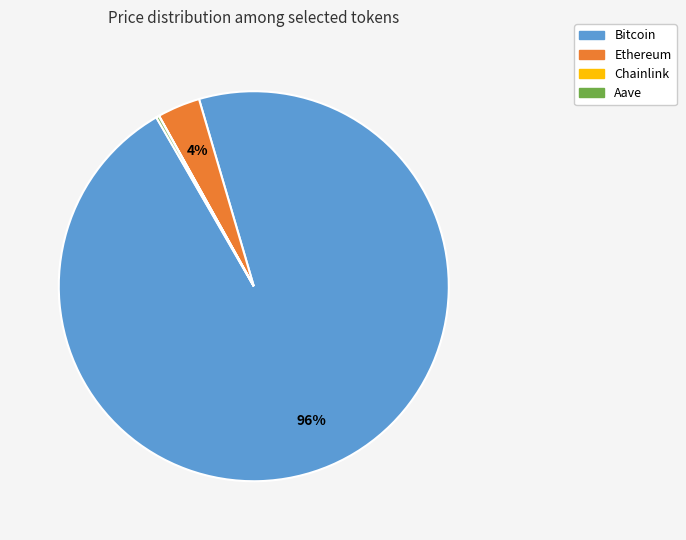

Is there any slice that represents more than half of the pie?

Yes